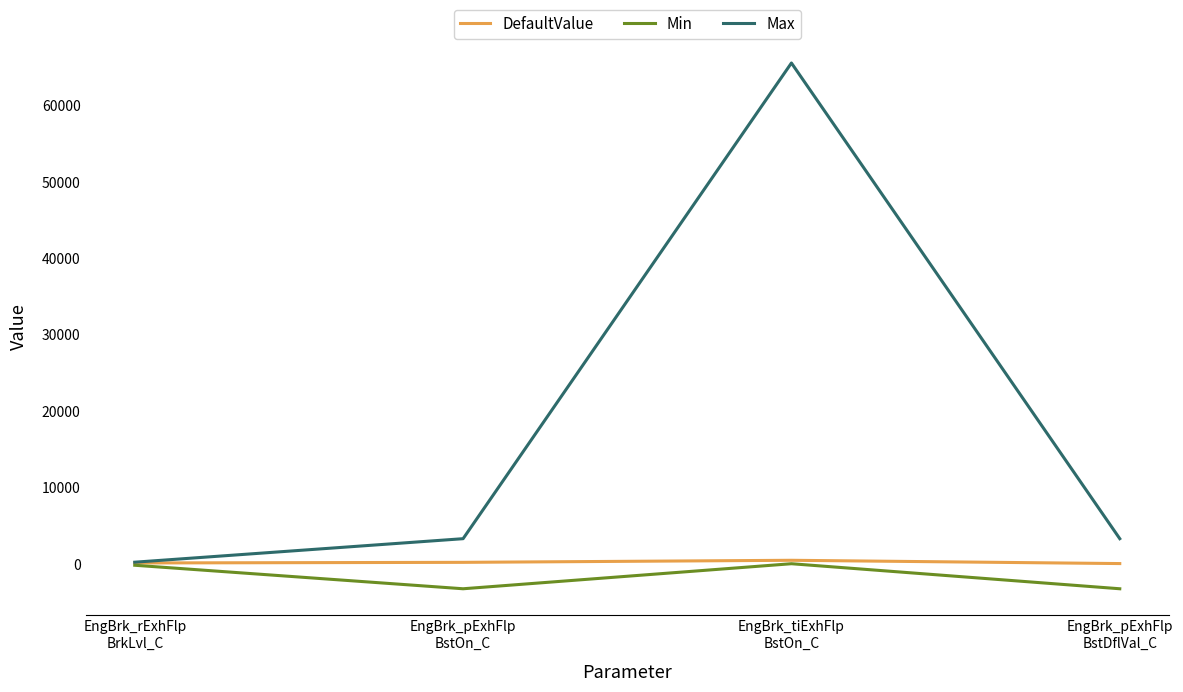

What is the highest value of the Max series?

65535.0